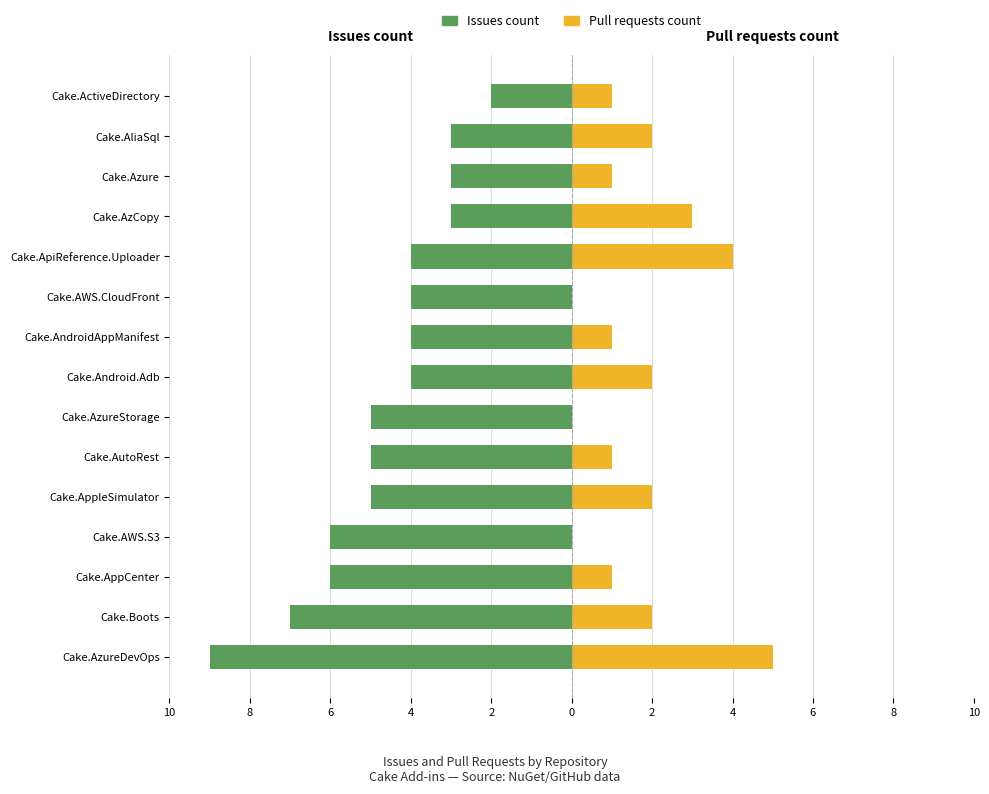

How many bars are there in total?

30